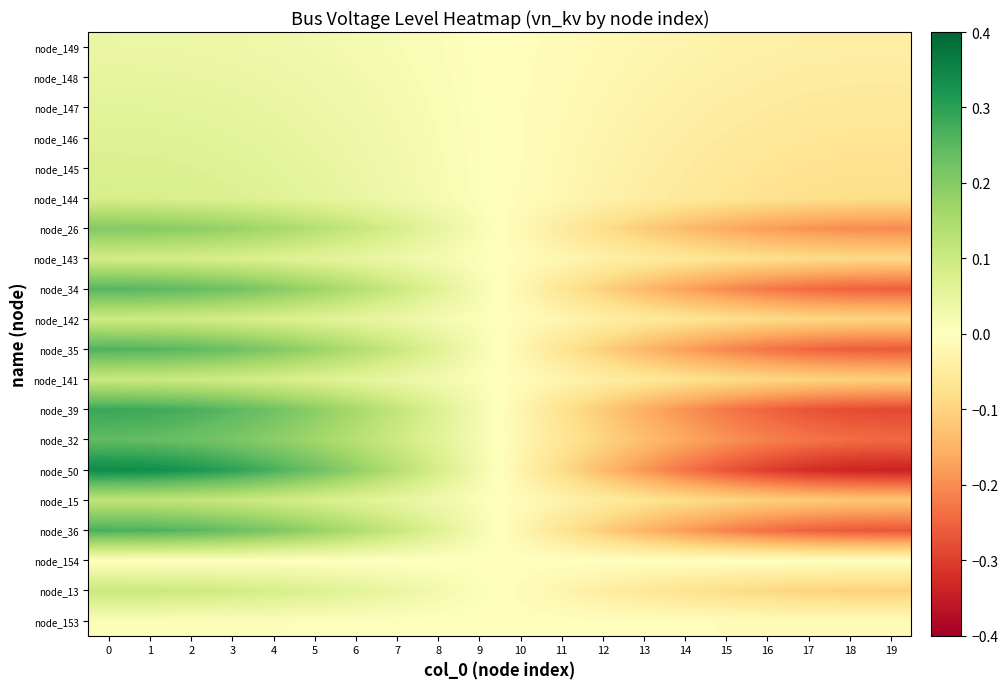

Reading left to right, transcribe all the data shown in this chart.

node_153: 0=0.0	1=0.0	2=0.0	3=0.0	4=0.0	5=0.0	6=0.0	7=0.0	8=0.0	9=0.0	10=-0.0	11=-0.0	12=-0.0	13=-0.0	14=-0.0	15=-0.0	16=-0.0	17=-0.0	18=-0.0	19=-0.0
node_13: 0=0.1	1=0.1	2=0.1	3=0.1	4=0.1	5=0.1	6=0.1	7=0.0	8=0.0	9=0.0	10=-0.0	11=-0.0	12=-0.0	13=-0.1	14=-0.1	15=-0.1	16=-0.1	17=-0.1	18=-0.1	19=-0.1
node_154: 0=0.0	1=0.0	2=0.0	3=0.0	4=0.0	5=0.0	6=0.0	7=0.0	8=0.0	9=0.0	10=-0.0	11=-0.0	12=-0.0	13=-0.0	14=-0.0	15=-0.0	16=-0.0	17=-0.0	18=-0.0	19=-0.0
node_36: 0=0.3	1=0.3	2=0.3	3=0.2	4=0.2	5=0.2	6=0.1	7=0.1	8=0.1	9=0.0	10=-0.0	11=-0.1	12=-0.1	13=-0.1	14=-0.2	15=-0.2	16=-0.2	17=-0.3	18=-0.3	19=-0.3
node_15: 0=0.1	1=0.1	2=0.1	3=0.1	4=0.1	5=0.1	6=0.1	7=0.0	8=0.0	9=0.0	10=-0.0	11=-0.0	12=-0.0	13=-0.1	14=-0.1	15=-0.1	16=-0.1	17=-0.1	18=-0.1	19=-0.1
node_50: 0=0.3	1=0.3	2=0.3	3=0.3	4=0.3	5=0.2	6=0.2	7=0.1	8=0.1	9=0.0	10=-0.0	11=-0.1	12=-0.1	13=-0.2	14=-0.2	15=-0.3	16=-0.3	17=-0.3	18=-0.3	19=-0.3
node_32: 0=0.2	1=0.2	2=0.2	3=0.2	4=0.2	5=0.2	6=0.1	7=0.1	8=0.1	9=0.0	10=-0.0	11=-0.1	12=-0.1	13=-0.1	14=-0.2	15=-0.2	16=-0.2	17=-0.2	18=-0.2	19=-0.2
node_39: 0=0.3	1=0.3	2=0.3	3=0.3	4=0.2	5=0.2	6=0.2	7=0.1	8=0.1	9=0.0	10=-0.0	11=-0.1	12=-0.1	13=-0.2	14=-0.2	15=-0.2	16=-0.3	17=-0.3	18=-0.3	19=-0.3
node_141: 0=0.1	1=0.1	2=0.1	3=0.1	4=0.1	5=0.1	6=0.1	7=0.0	8=0.0	9=0.0	10=-0.0	11=-0.0	12=-0.0	13=-0.1	14=-0.1	15=-0.1	16=-0.1	17=-0.1	18=-0.1	19=-0.1
node_35: 0=0.3	1=0.3	2=0.2	3=0.2	4=0.2	5=0.2	6=0.1	7=0.1	8=0.1	9=0.0	10=-0.0	11=-0.1	12=-0.1	13=-0.1	14=-0.2	15=-0.2	16=-0.2	17=-0.2	18=-0.3	19=-0.3
node_142: 0=0.1	1=0.1	2=0.1	3=0.1	4=0.1	5=0.1	6=0.1	7=0.0	8=0.0	9=0.0	10=-0.0	11=-0.0	12=-0.0	13=-0.1	14=-0.1	15=-0.1	16=-0.1	17=-0.1	18=-0.1	19=-0.1
node_34: 0=0.3	1=0.3	2=0.2	3=0.2	4=0.2	5=0.2	6=0.1	7=0.1	8=0.1	9=0.0	10=-0.0	11=-0.1	12=-0.1	13=-0.1	14=-0.2	15=-0.2	16=-0.2	17=-0.2	18=-0.3	19=-0.3
node_143: 0=0.1	1=0.1	2=0.1	3=0.1	4=0.1	5=0.1	6=0.0	7=0.0	8=0.0	9=0.0	10=-0.0	11=-0.0	12=-0.0	13=-0.0	14=-0.1	15=-0.1	16=-0.1	17=-0.1	18=-0.1	19=-0.1
node_26: 0=0.2	1=0.2	2=0.2	3=0.2	4=0.2	5=0.1	6=0.1	7=0.1	8=0.0	9=0.0	10=-0.0	11=-0.0	12=-0.1	13=-0.1	14=-0.1	15=-0.2	16=-0.2	17=-0.2	18=-0.2	19=-0.2
node_144: 0=0.1	1=0.1	2=0.1	3=0.1	4=0.1	5=0.1	6=0.0	7=0.0	8=0.0	9=0.0	10=-0.0	11=-0.0	12=-0.0	13=-0.0	14=-0.1	15=-0.1	16=-0.1	17=-0.1	18=-0.1	19=-0.1
node_145: 0=0.1	1=0.1	2=0.1	3=0.1	4=0.1	5=0.0	6=0.0	7=0.0	8=0.0	9=0.0	10=-0.0	11=-0.0	12=-0.0	13=-0.0	14=-0.0	15=-0.1	16=-0.1	17=-0.1	18=-0.1	19=-0.1
node_146: 0=0.1	1=0.1	2=0.1	3=0.1	4=0.1	5=0.0	6=0.0	7=0.0	8=0.0	9=0.0	10=-0.0	11=-0.0	12=-0.0	13=-0.0	14=-0.0	15=-0.1	16=-0.1	17=-0.1	18=-0.1	19=-0.1
node_147: 0=0.1	1=0.1	2=0.1	3=0.1	4=0.0	5=0.0	6=0.0	7=0.0	8=0.0	9=0.0	10=-0.0	11=-0.0	12=-0.0	13=-0.0	14=-0.0	15=-0.0	16=-0.1	17=-0.1	18=-0.1	19=-0.1
node_148: 0=0.0	1=0.0	2=0.0	3=0.0	4=0.0	5=0.0	6=0.0	7=0.0	8=0.0	9=0.0	10=-0.0	11=-0.0	12=-0.0	13=-0.0	14=-0.0	15=-0.0	16=-0.0	17=-0.0	18=-0.0	19=-0.0
node_149: 0=0.0	1=0.0	2=0.0	3=0.0	4=0.0	5=0.0	6=0.0	7=0.0	8=0.0	9=0.0	10=-0.0	11=-0.0	12=-0.0	13=-0.0	14=-0.0	15=-0.0	16=-0.0	17=-0.0	18=-0.0	19=-0.0